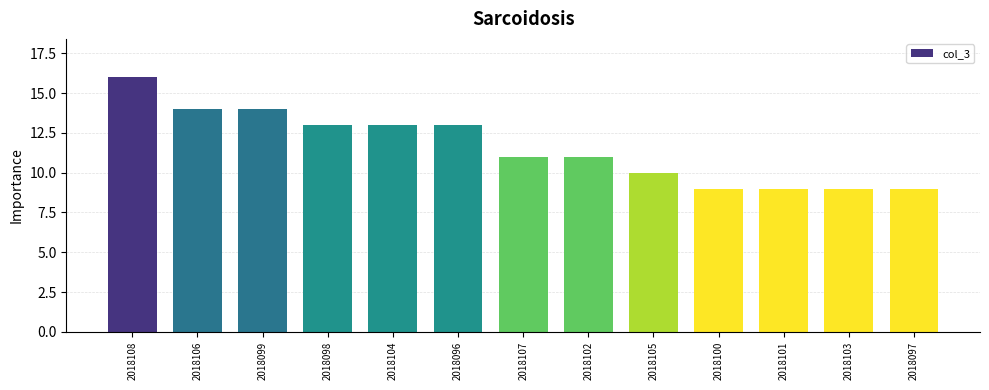

What is the difference between the second highest and second lowest values?

5